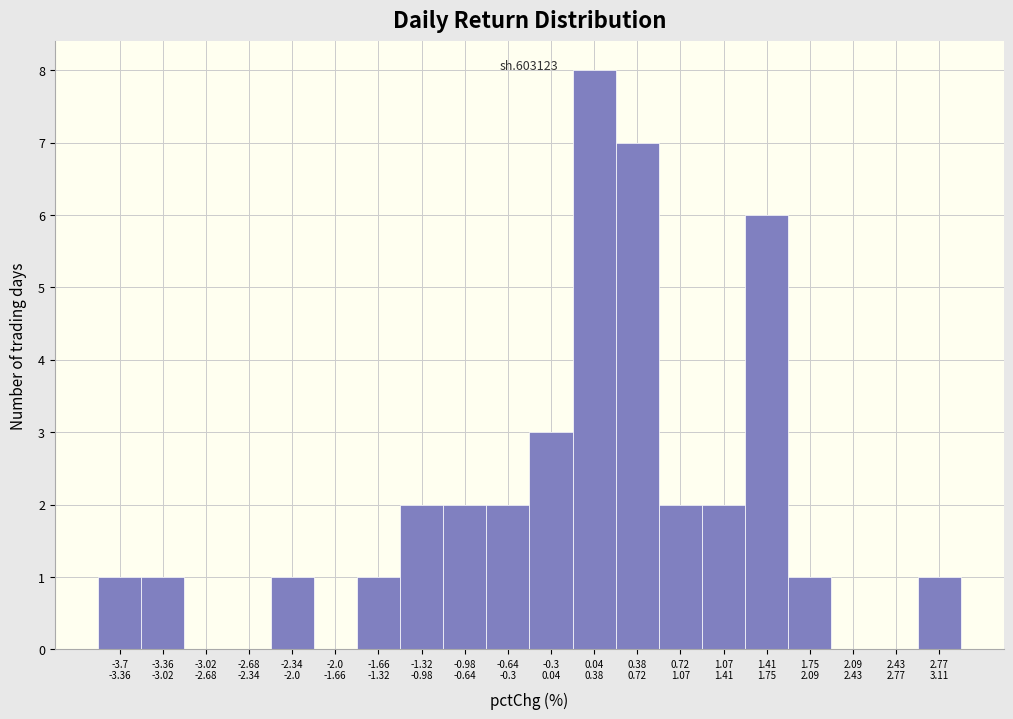

What is the greatest value displayed?

8